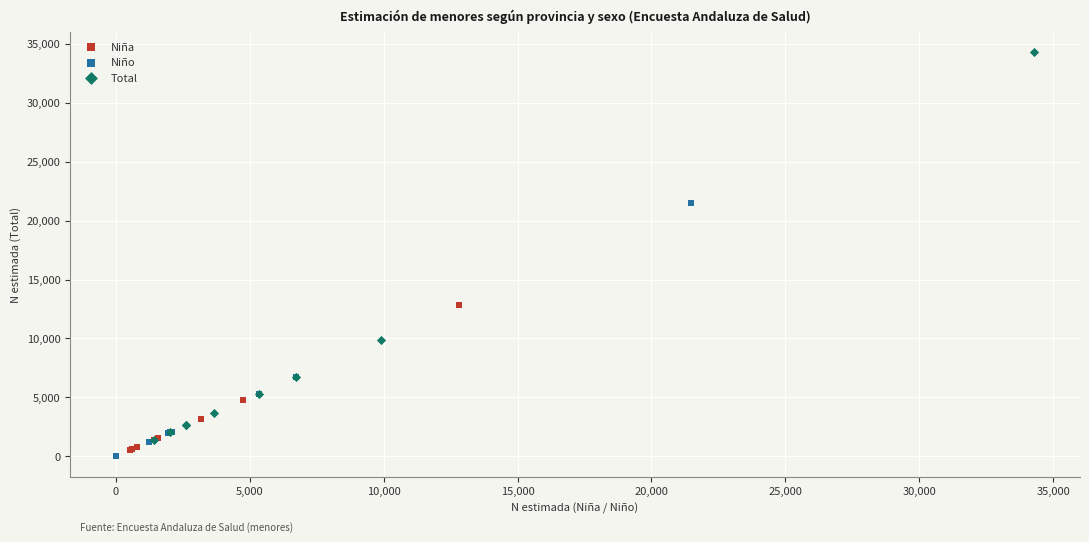

Which series has the widest spread of Y values?

Total